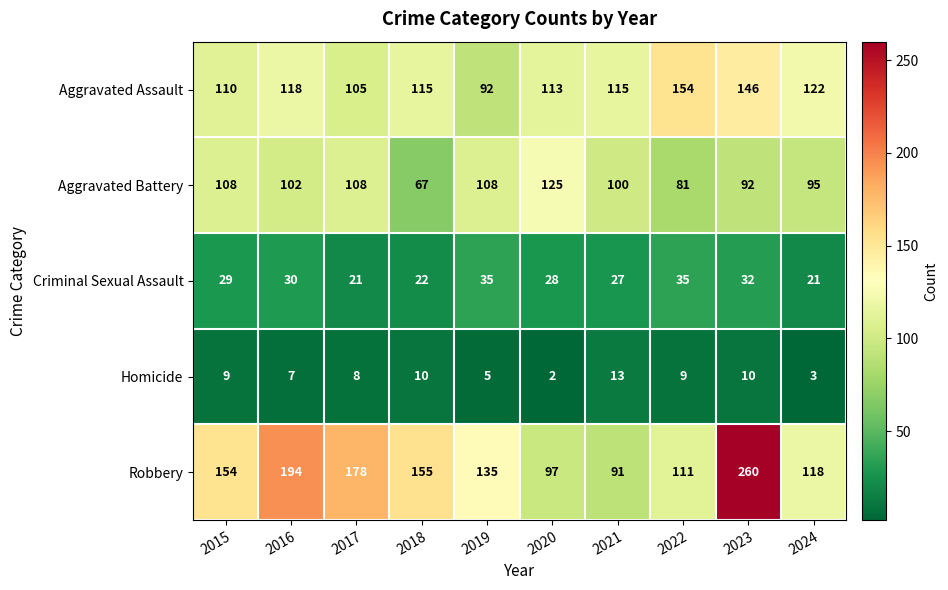

What is the spread (max minus min) of values at 2019?

130